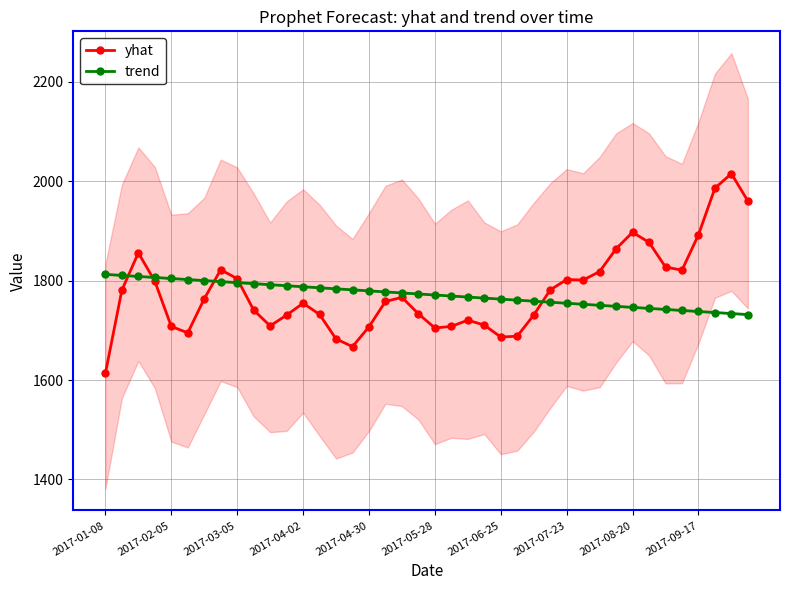

What value does the yhat series have at 2017-09-17?

1892.2